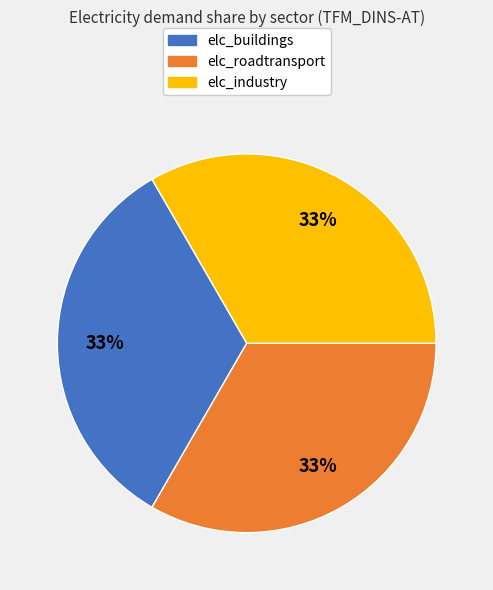

To the nearest percent, what is the average slice percentage?

33%